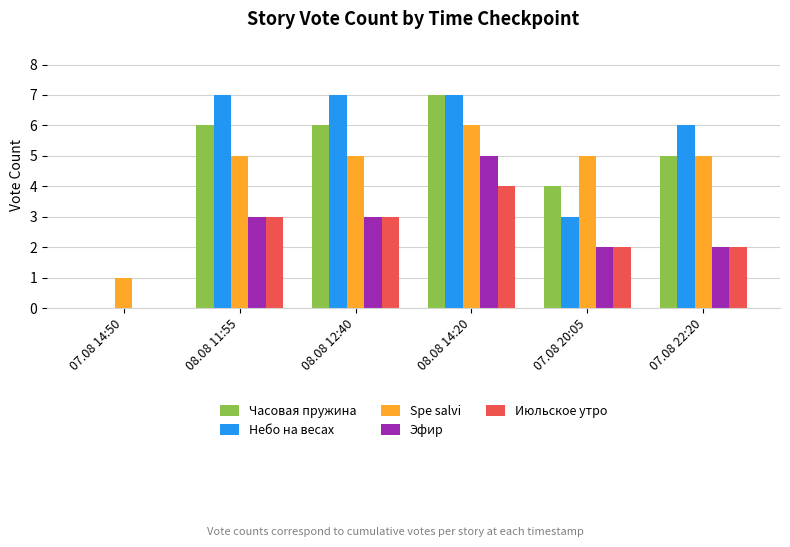

What is the sum of all Часовая пружина values?

28